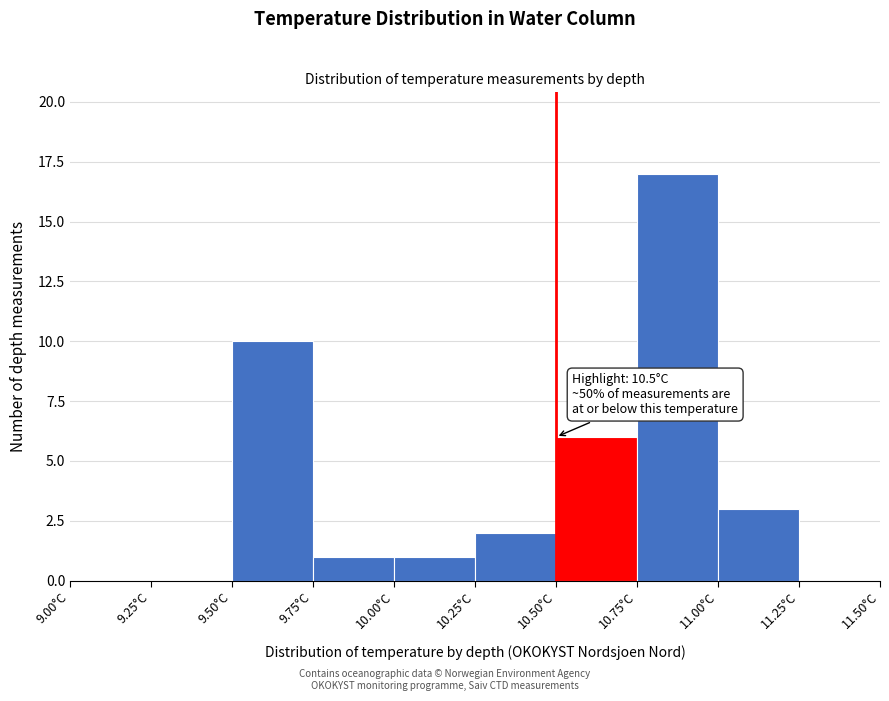

Which range on the x-axis has the tallest bar?

10.75 to 11.00